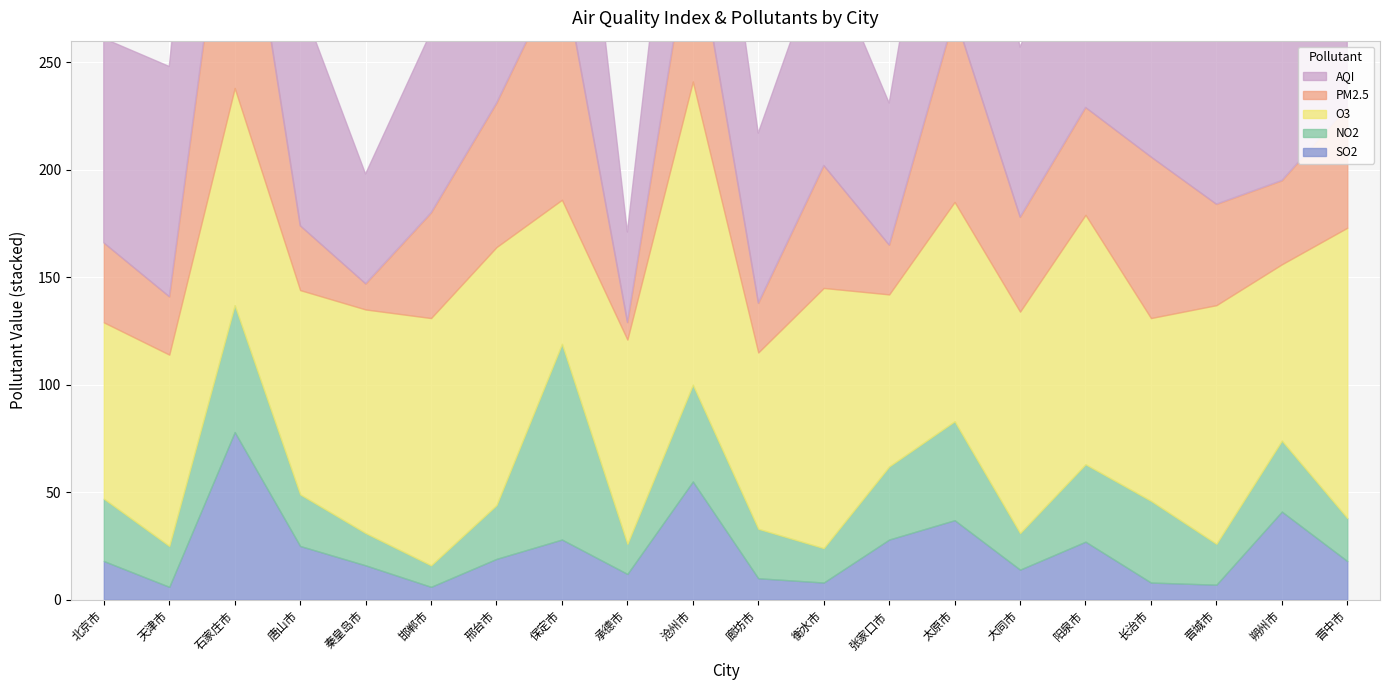

Does the chart display data point markers on the line(s)?

No